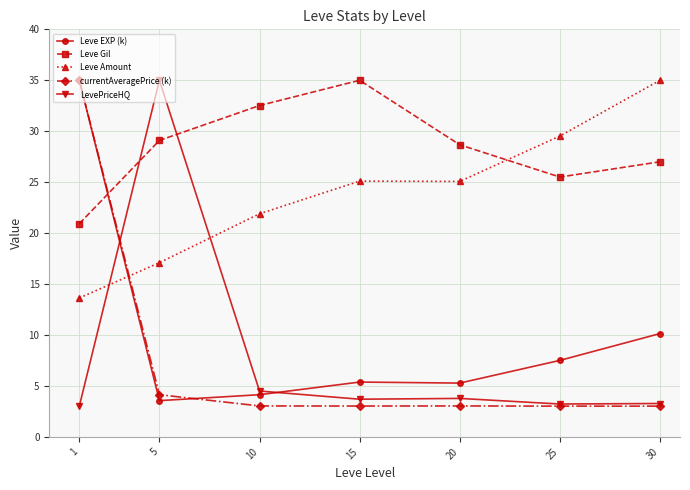

True or false: Leve EXP (k) has more than 1 points higher than both neighbors.

False